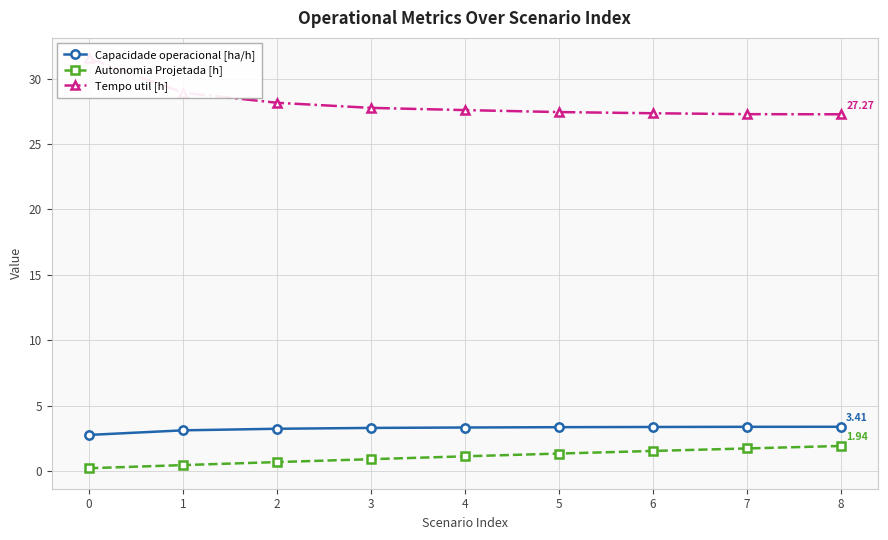

Is this an area chart (filled region under the line)?

No